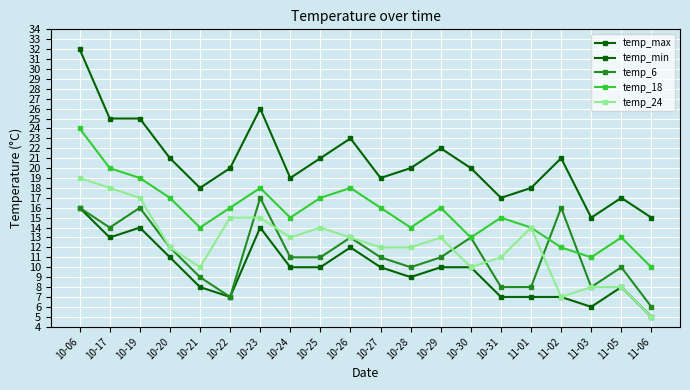

How many data points does each series have?

20